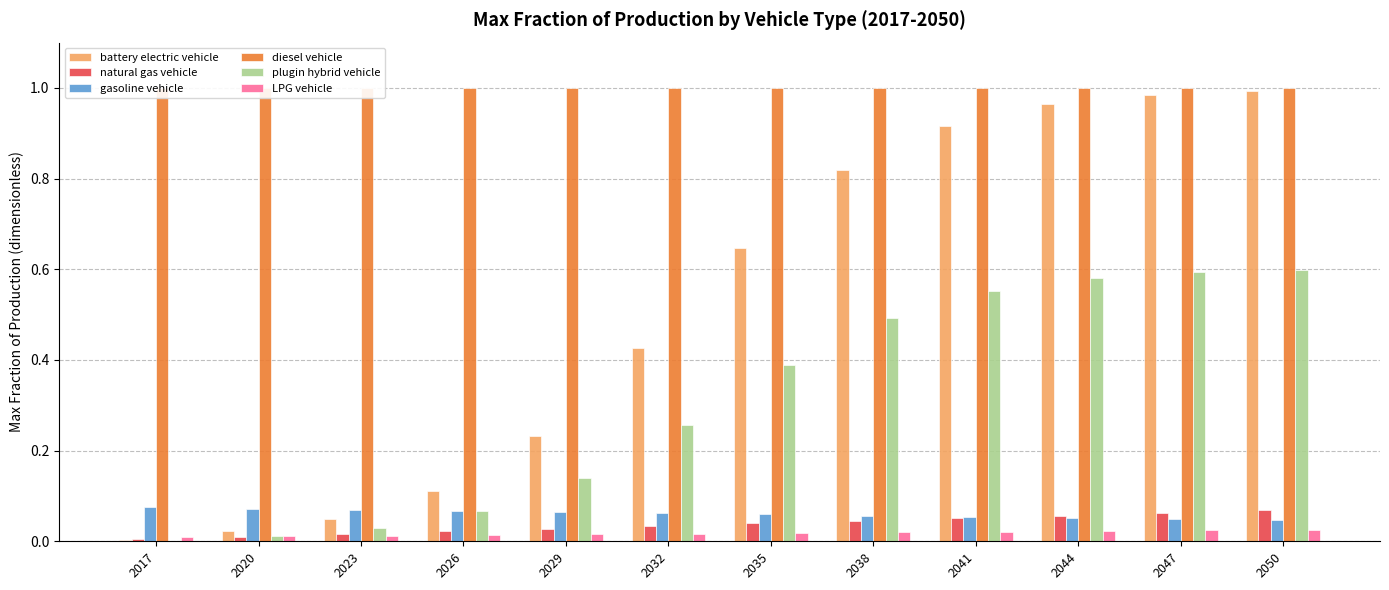

Which has a higher value, 2044 or 2020?

2044